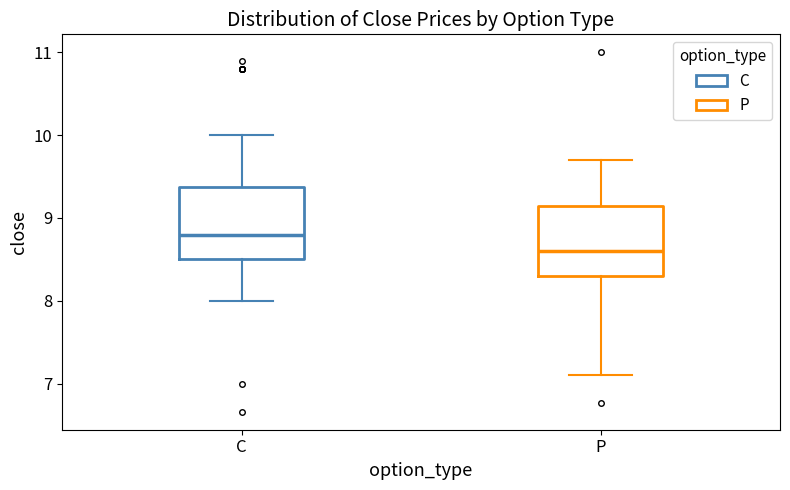

Which box's median line is the highest?

C